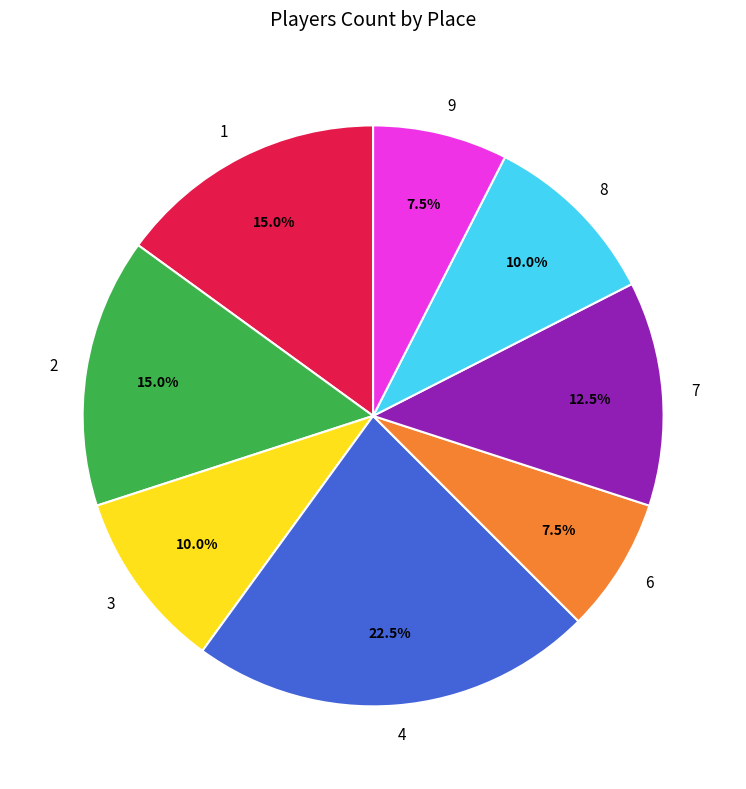

Which slice is the largest?

4